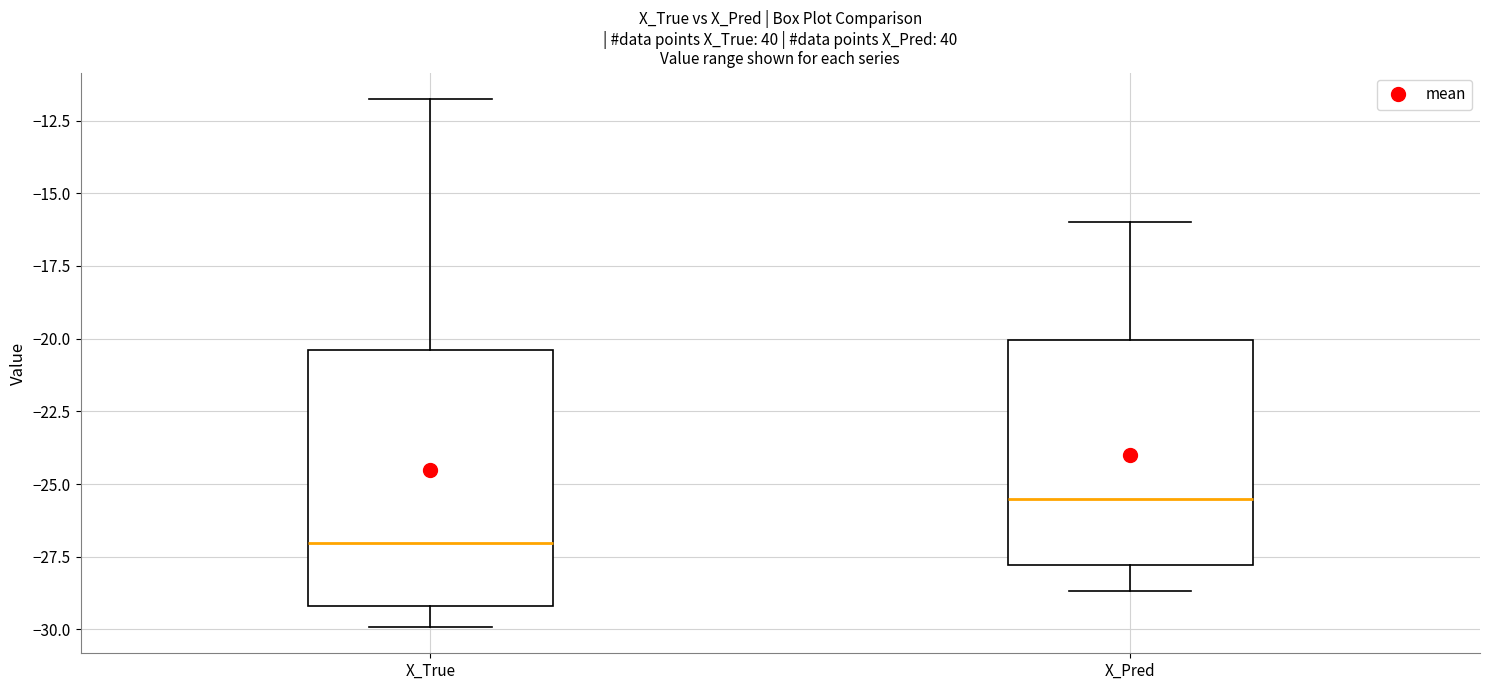

Reading left to right, transcribe this box plot: for each box, give where its median line is, the range the box spans, and where its two whiskers end, as read against the y-axis. The values are not printed on the chart, so give them approximately, as read against the axis.

X_True: median -27.0, box -29.0 to -20.5, whiskers -30.0 to -12.0
X_Pred: median -25.5, box -28.0 to -20.0, whiskers -28.5 to -16.0